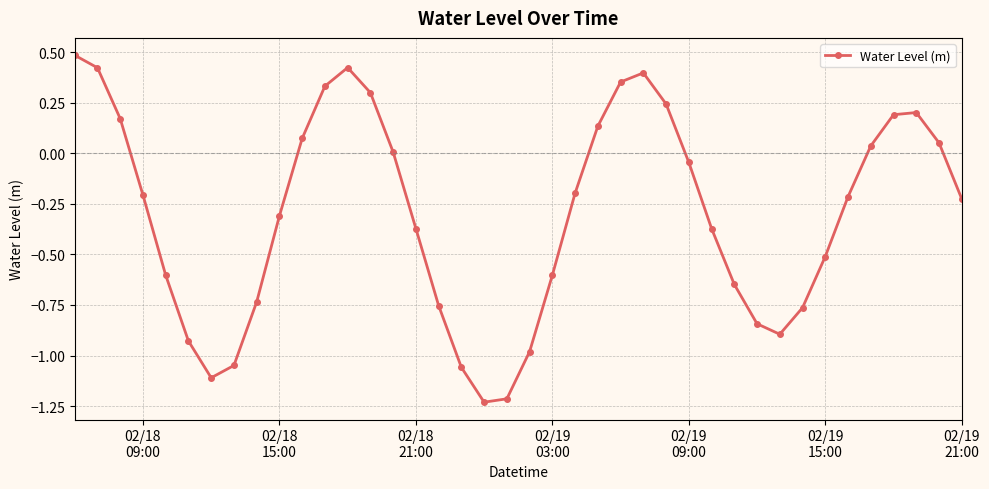

What is the greatest value displayed?

0.5